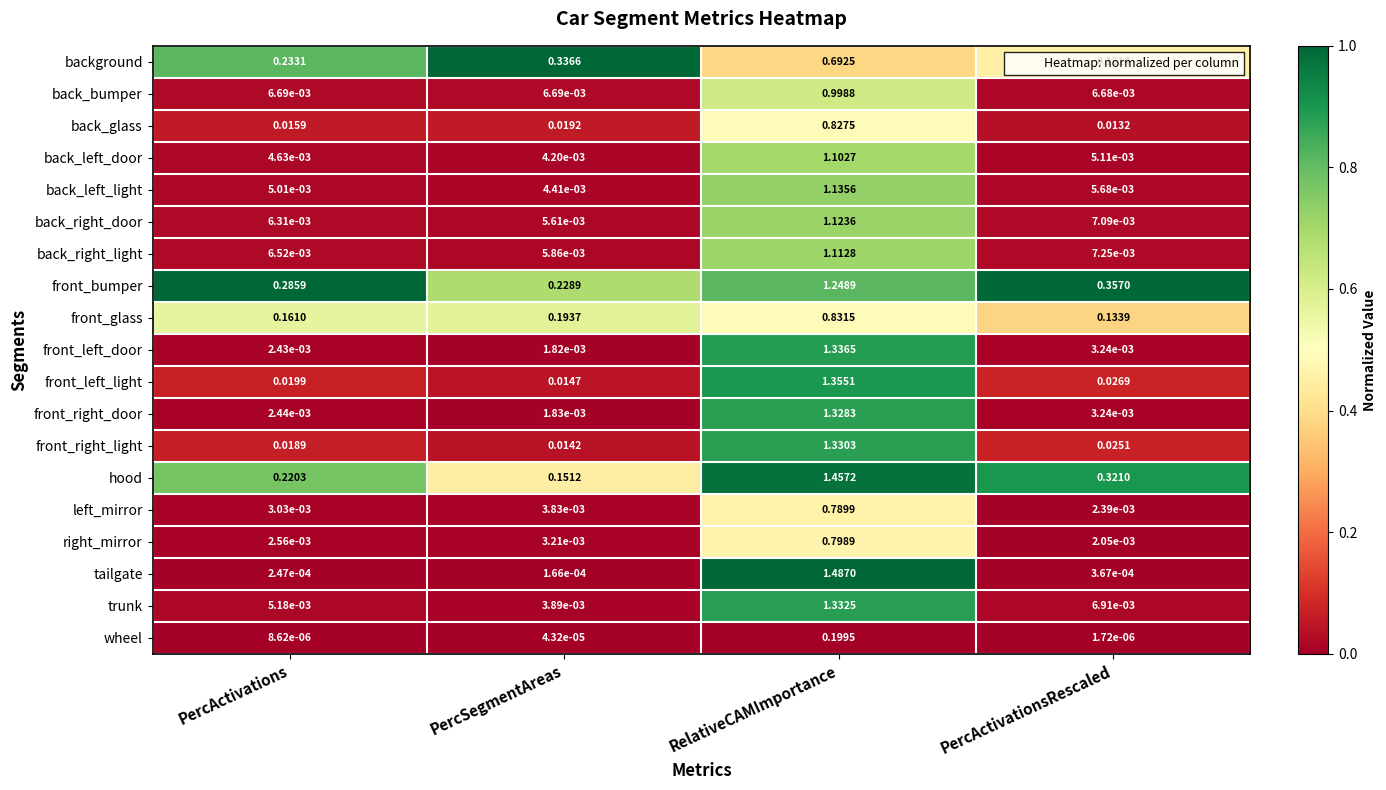

Which series has the largest range (max minus min)?

tailgate